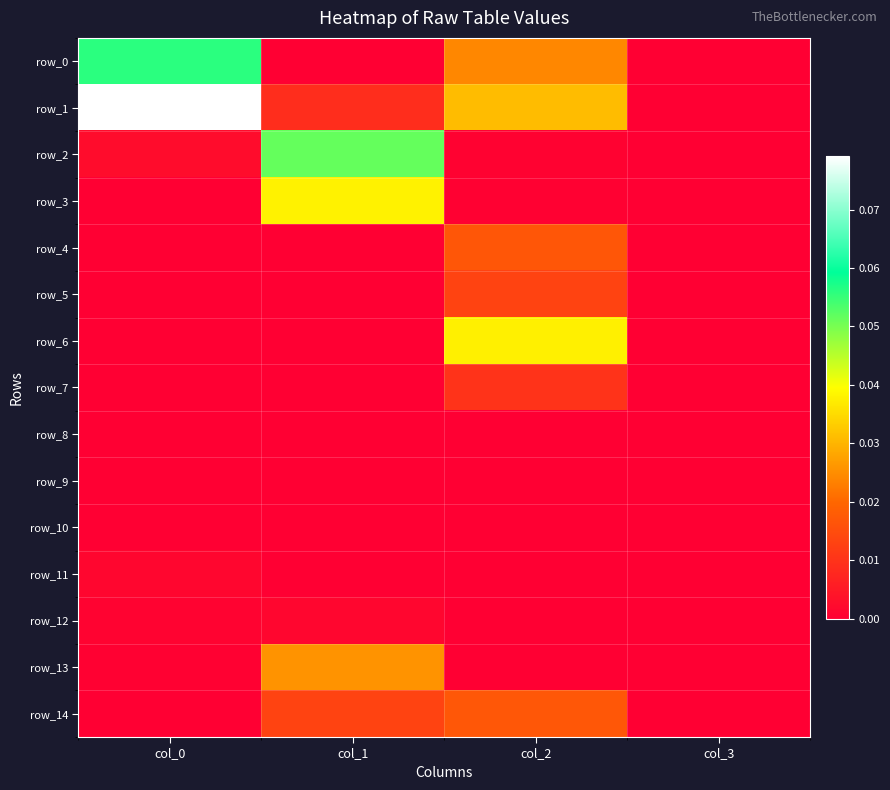

How many positive values does the row_14 series have?

2